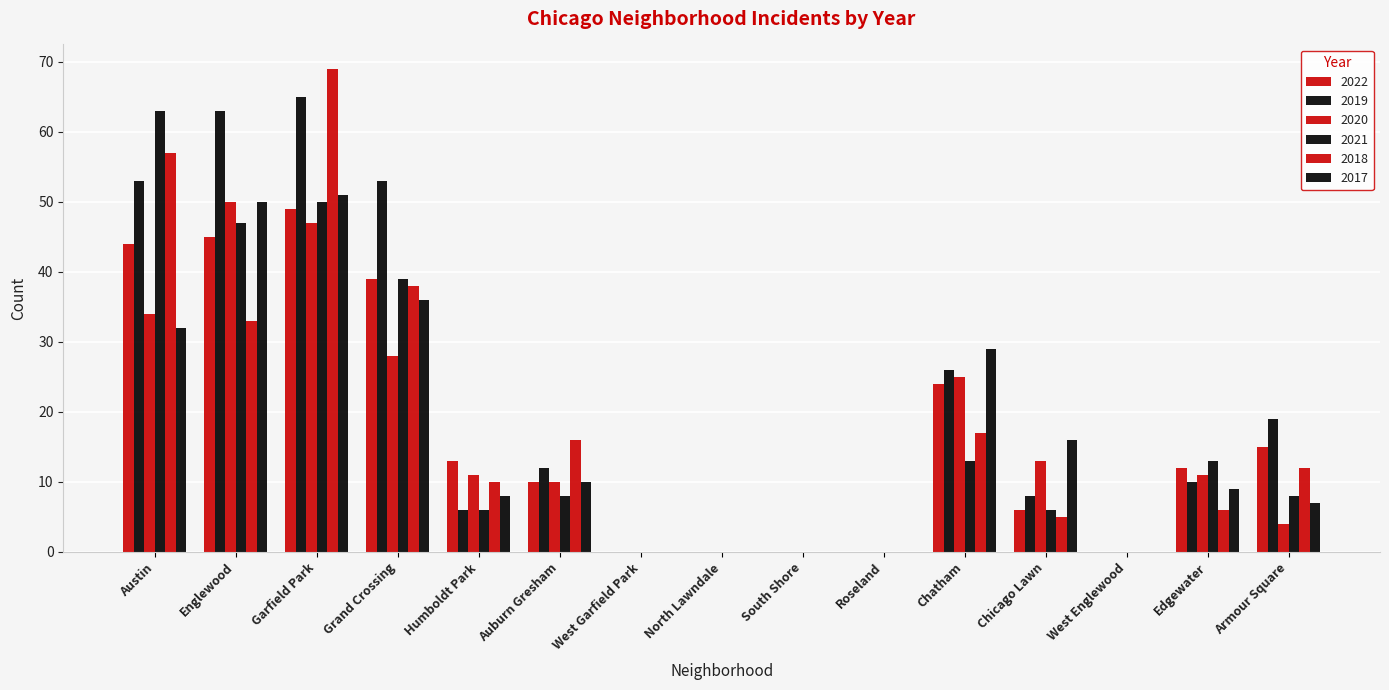

Count the number of categories in the chart.

15